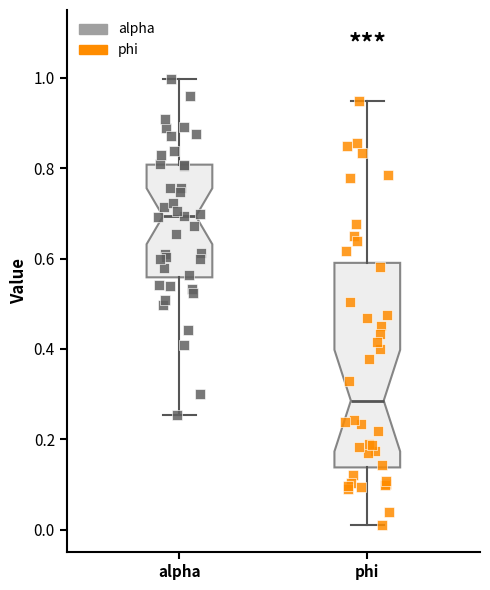

Which box's median line is the highest?

alpha